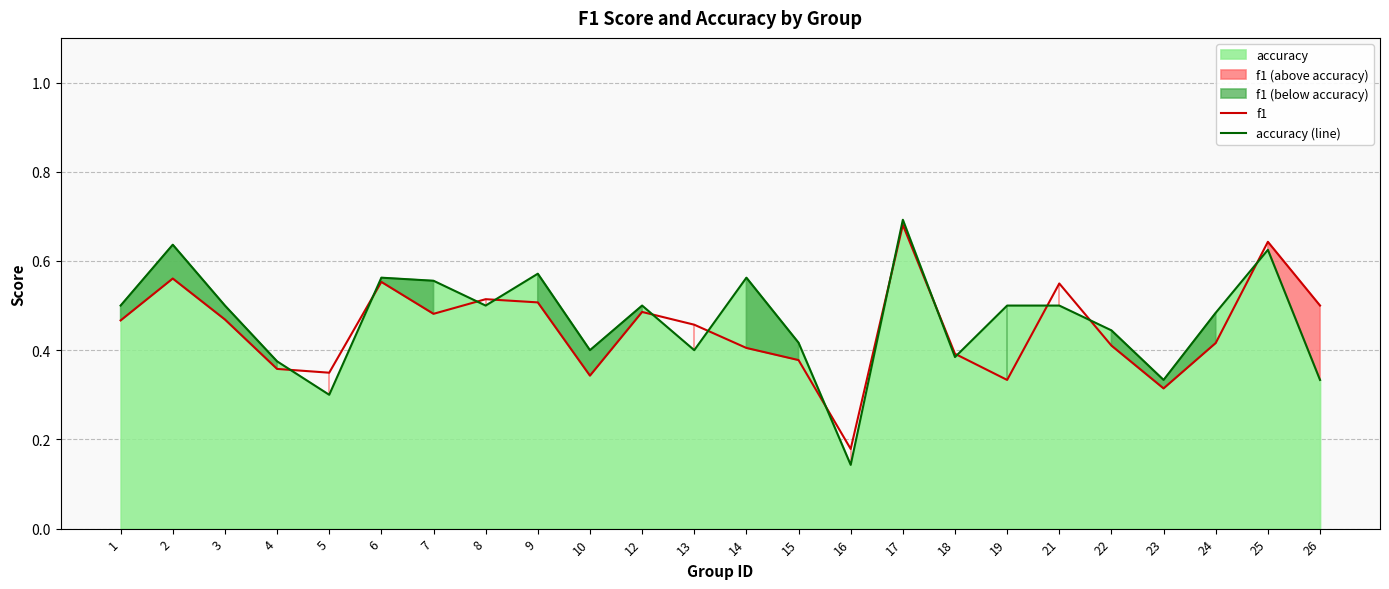

At how many categories does at least one series exceed 0?

24